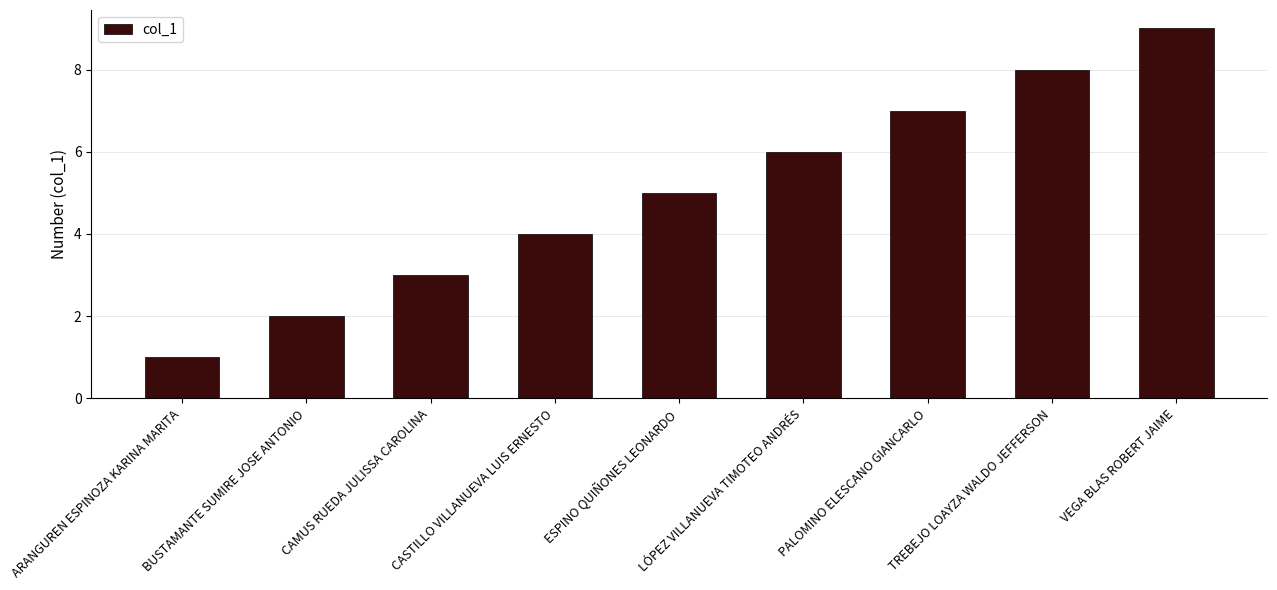

How many values are between 3 and 7?

5